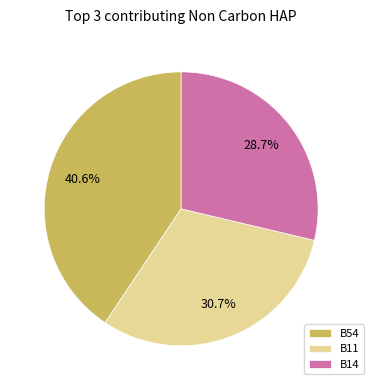

To the nearest percent, what is the average slice percentage?

33%